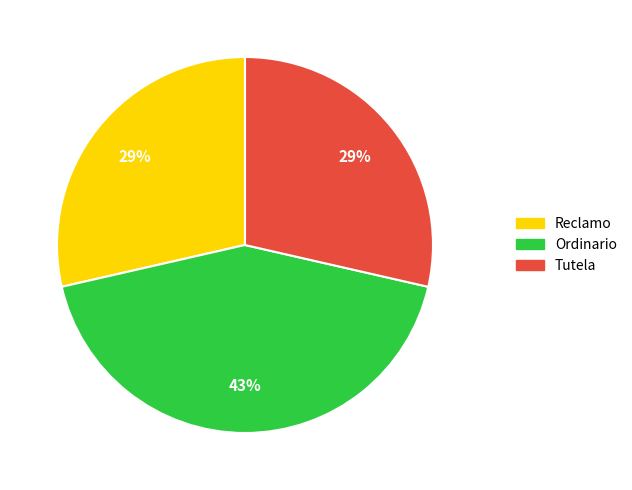

What is the ratio of the value at Tutela to the value at Reclamo?

1.0